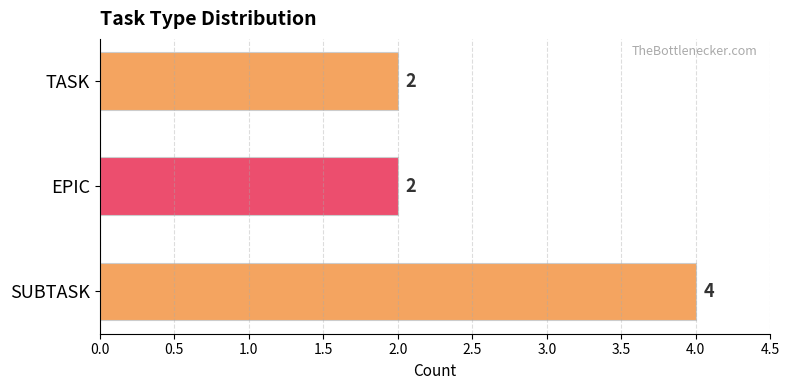

What is the ratio of the value at TASK to the value at SUBTASK?

0.5